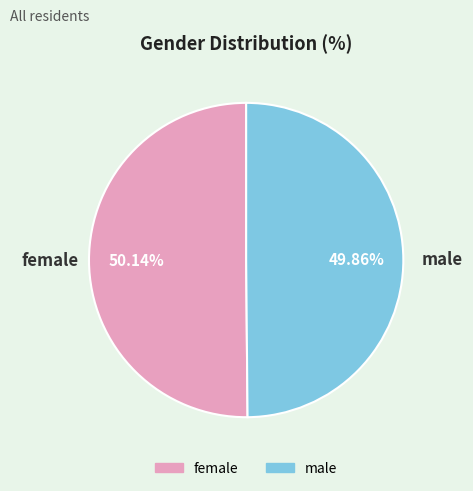

The male slice represents 55% of the pie. True or false?

False